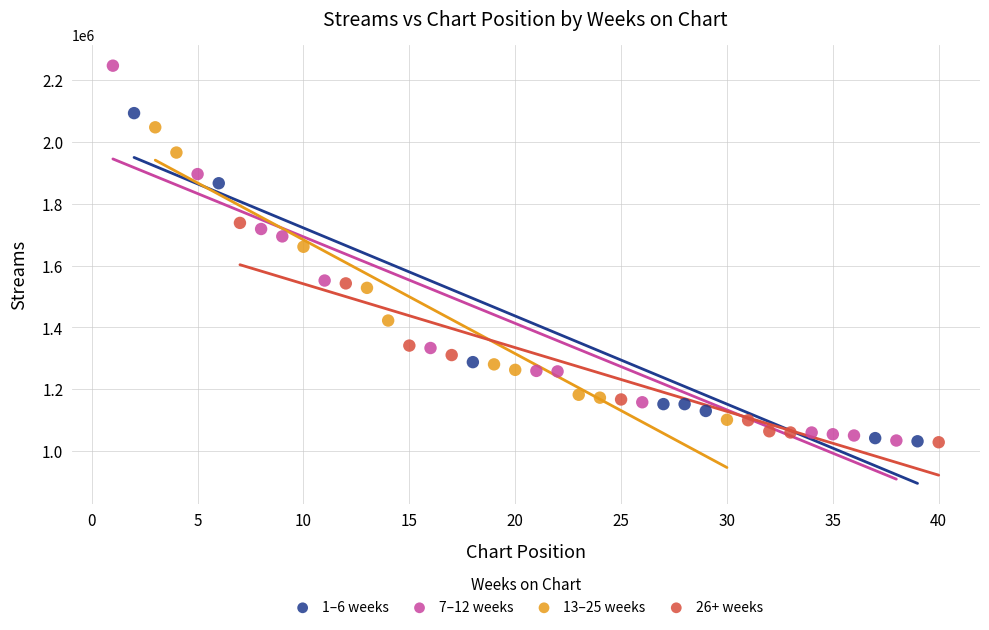

Which series contains the highest Y value?

7–12 weeks